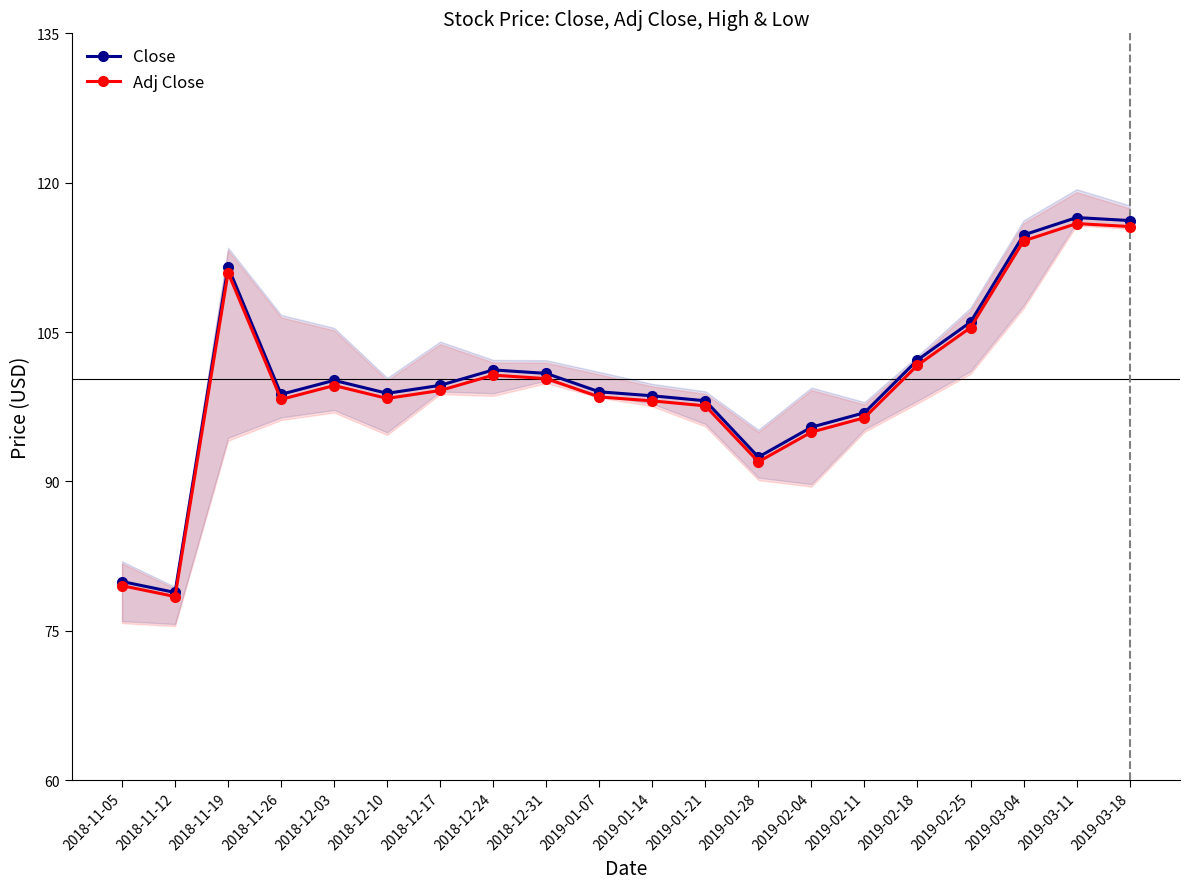

What is the spread (max minus min) of values at 2018-11-26?

0.5